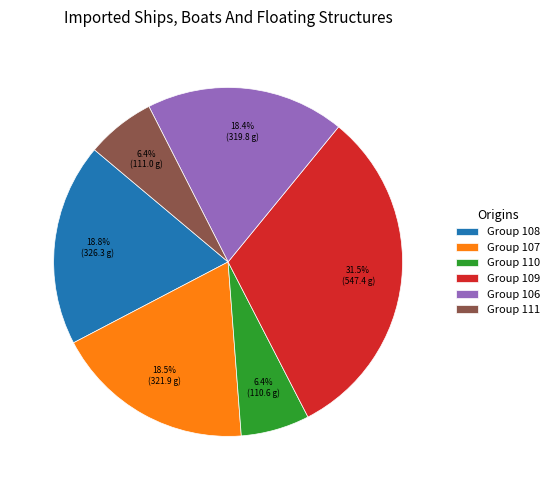

Is there any slice that represents more than half of the pie?

No